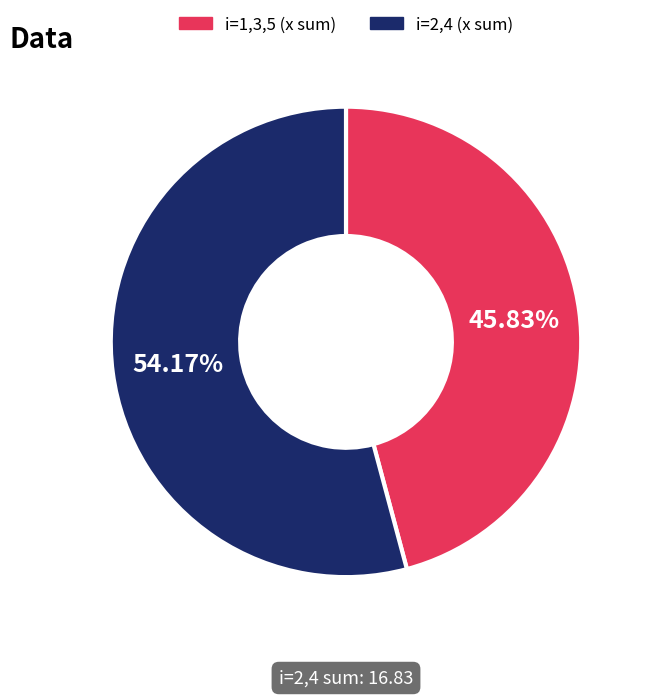

Is there any slice that represents more than half of the pie?

Yes